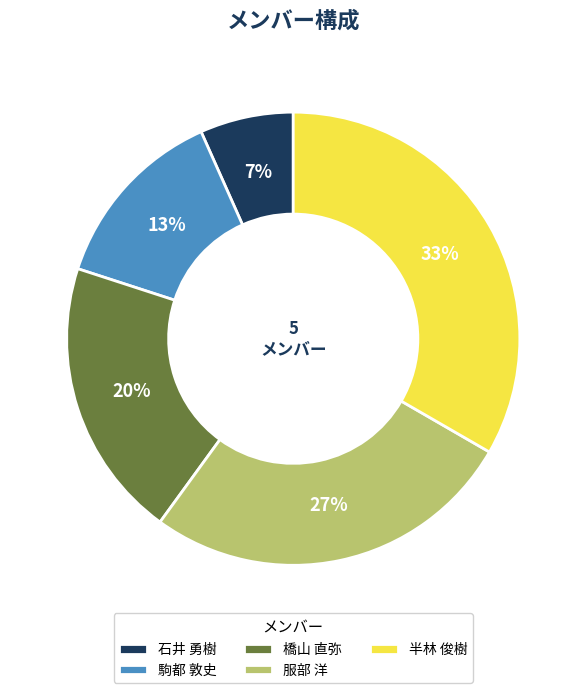

Is 橋山 直弥 the majority of the pie?

No